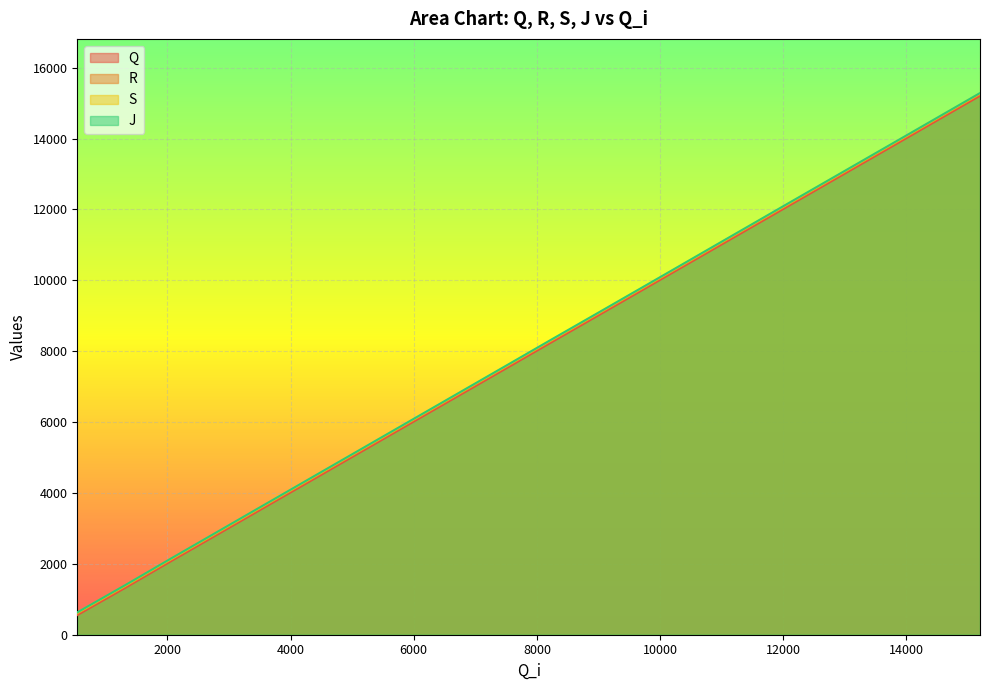

At how many categories does at least one series exceed 1274?

19